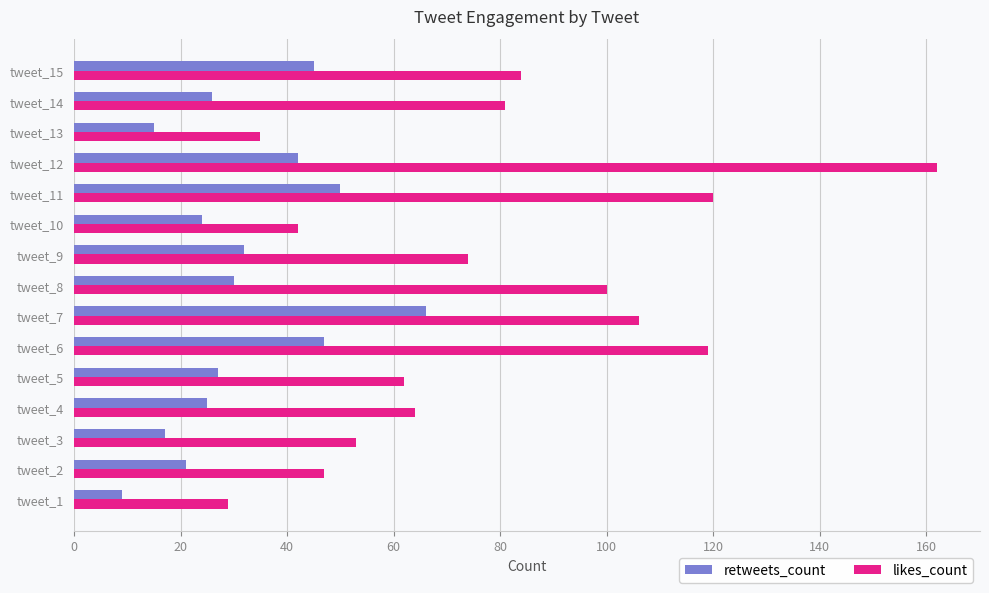

The likes_count series shows 40 at tweet_8. True or false?

False